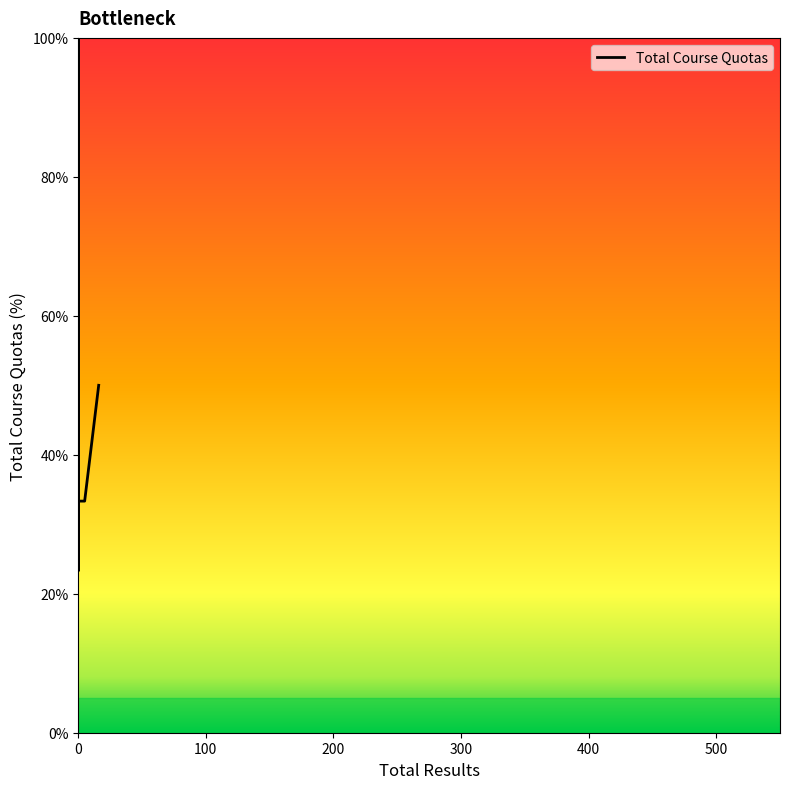

How many points are lower than both their immediate neighbors (excluding endpoints)?

1